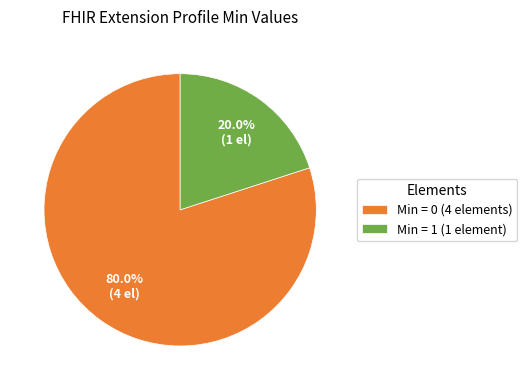

Which category has the biggest portion of the pie?

Min = 0 (4 elements)